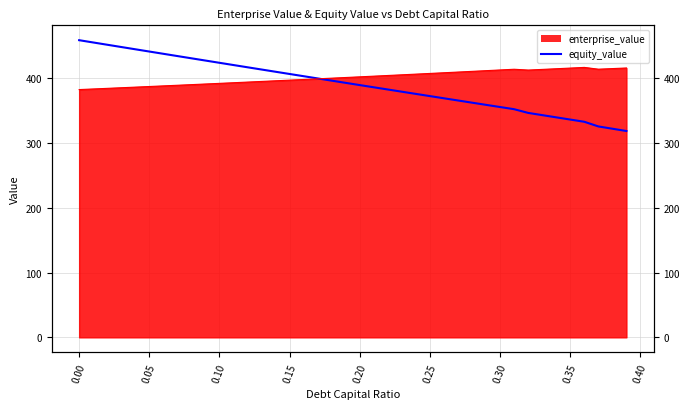

Which series has the widest spread of values?

equity_value